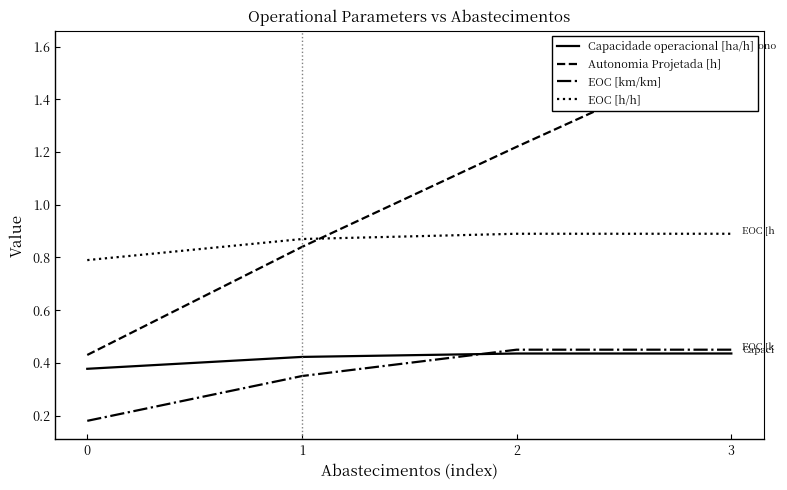

Reading left to right, extract all data points from this chart.

Capacidade operacional [ha/h]: 0=0.4	1=0.4	2=0.4	3=0.4
Autonomia Projetada [h]: 0=0.4	1=0.8	2=1.2	3=1.6
EOC [km/km]: 0=0.2	1=0.3	2=0.5	3=0.5
EOC [h/h]: 0=0.8	1=0.9	2=0.9	3=0.9